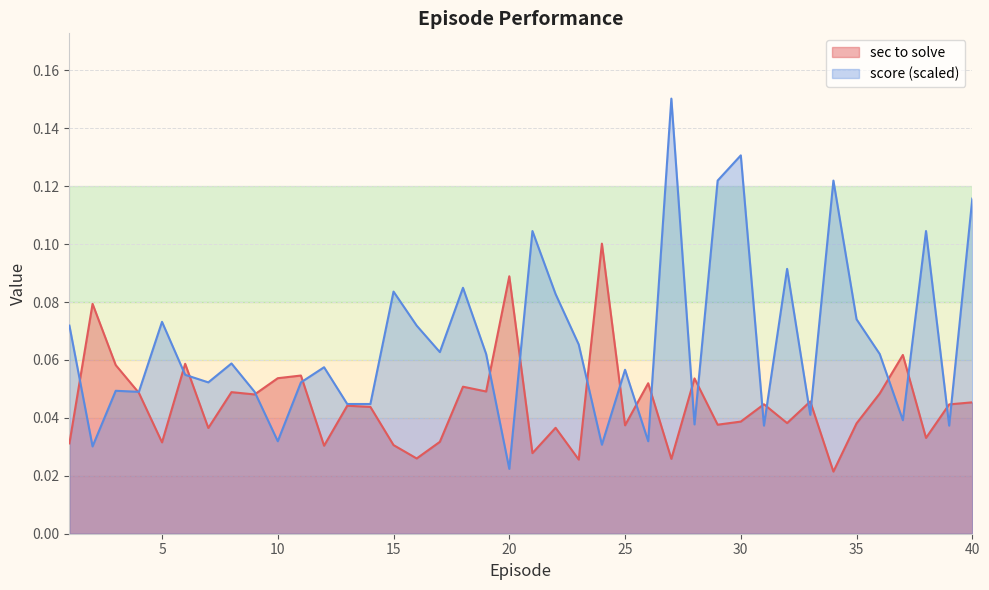

What are all the series names shown in the legend?

sec to solve, score (scaled)